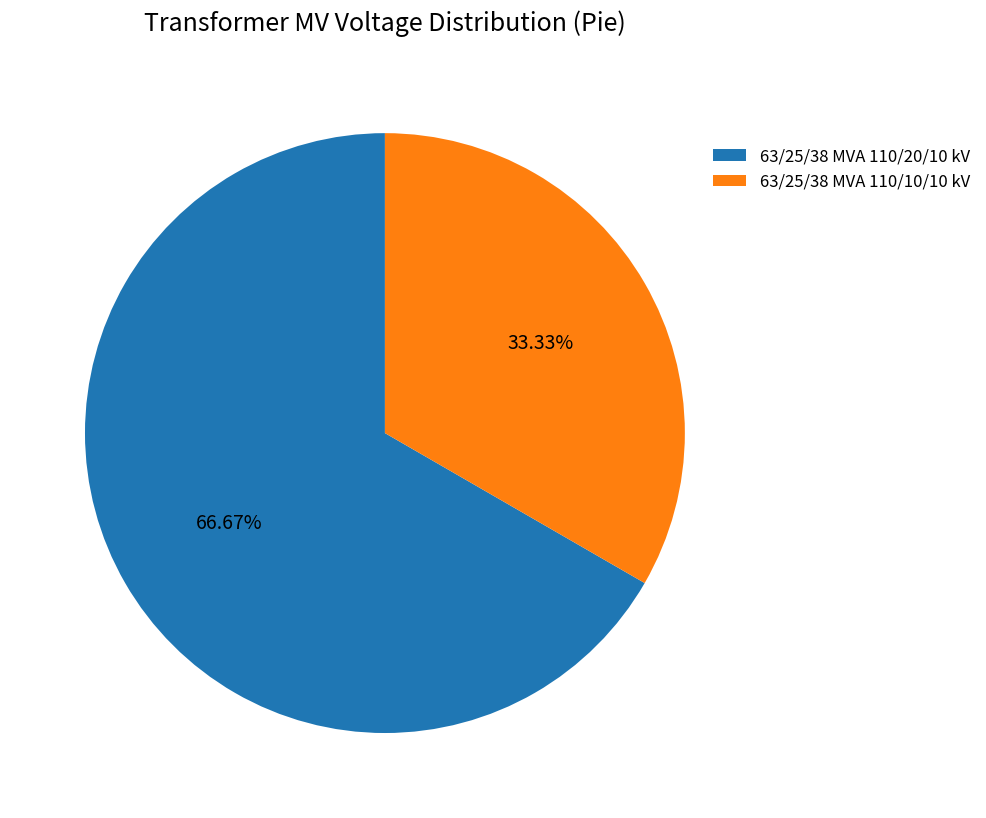

Which slice is the smallest?

63/25/38 MVA 110/10/10 kV